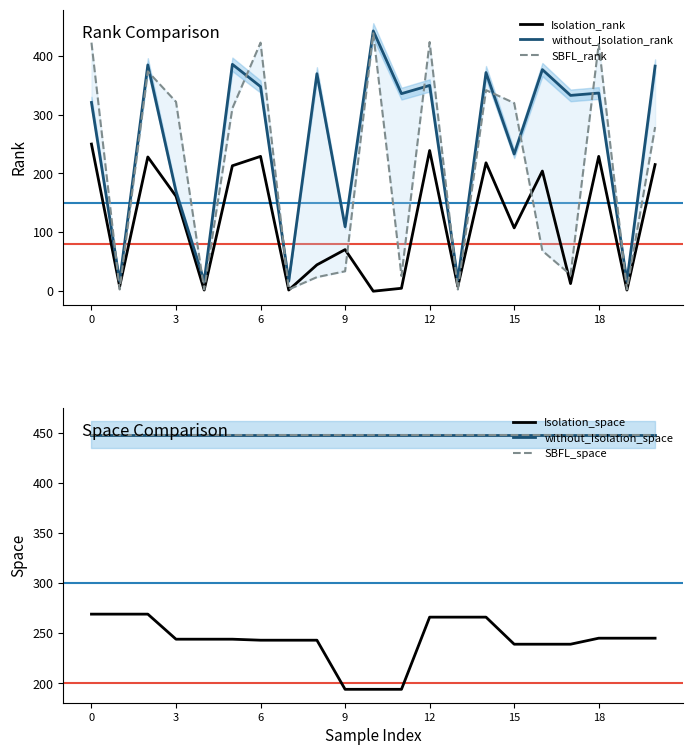

At which label is Isolation_rank closest to 124?

15